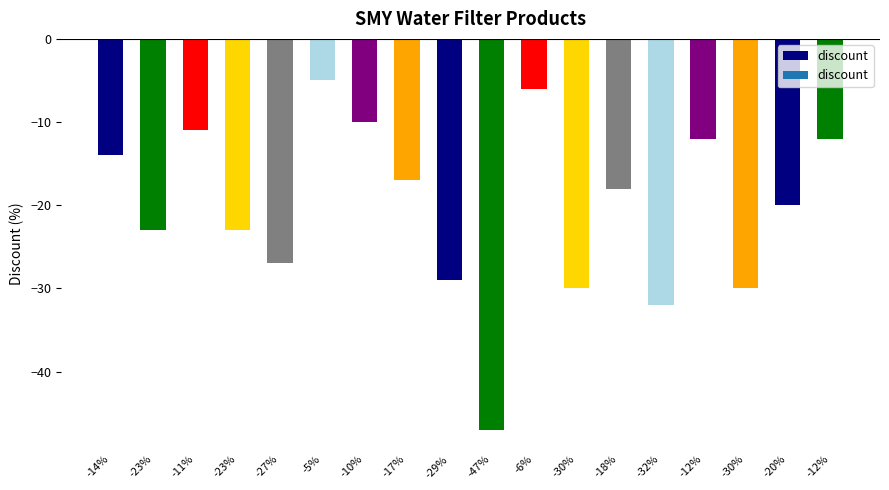

What is the sum of the values at -17% and -30%?

-47